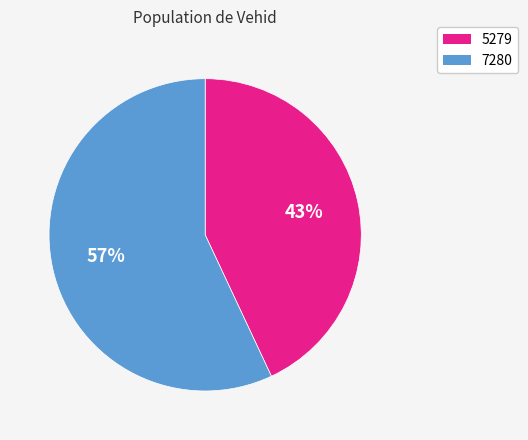

How many slices are in this pie chart?

2